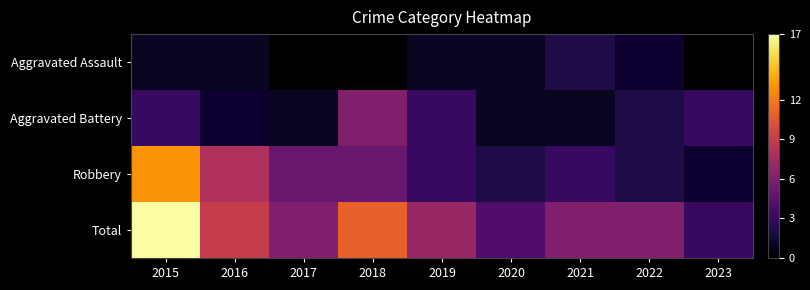

Where does the Total series first go above 6?

2015